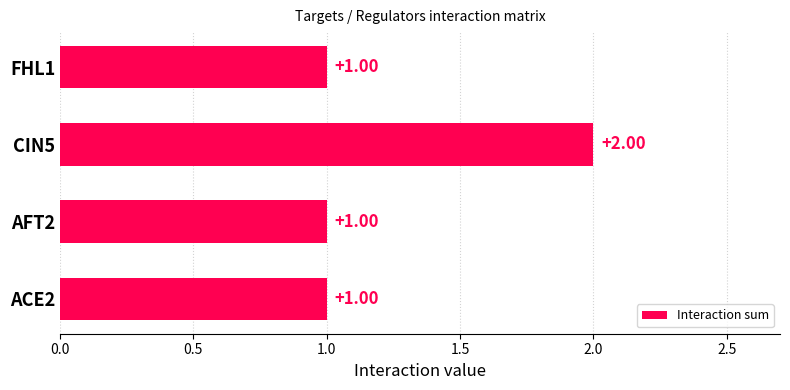

How many data points does each series have?

4